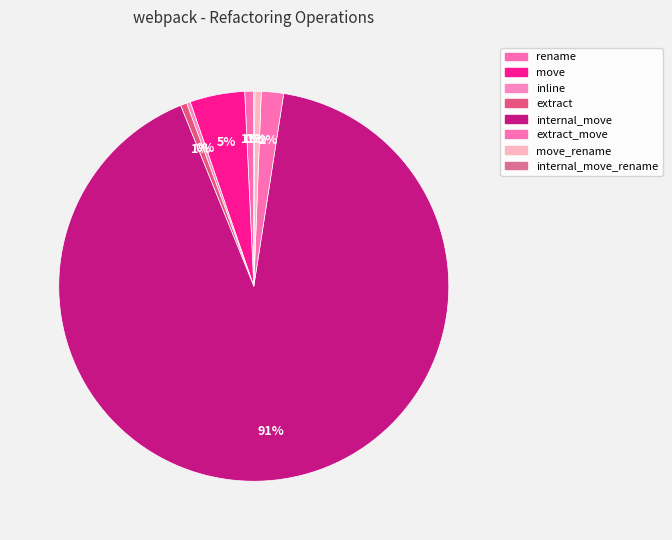

Count the number of slices in the pie.

8